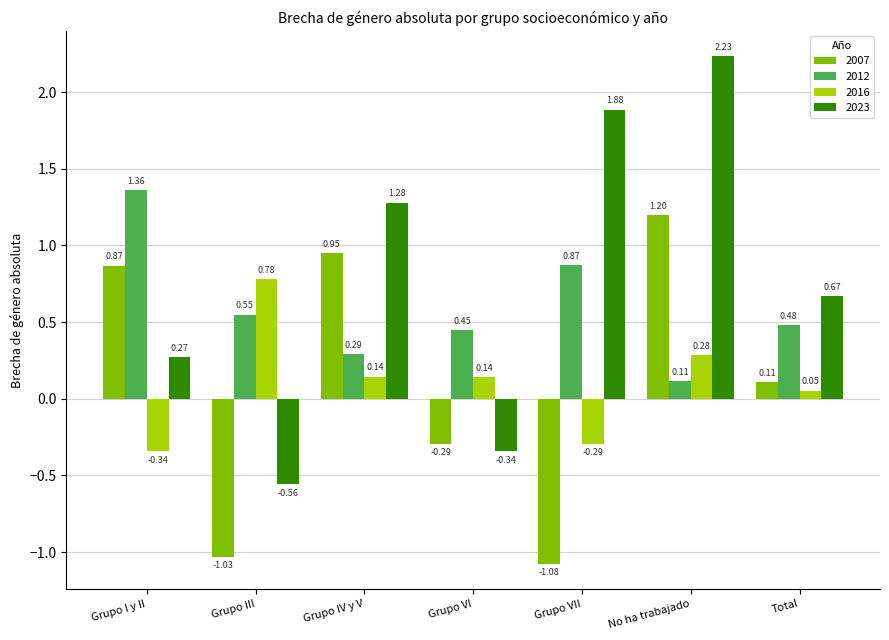

List the labels in order of 2012 value, largest first.

Grupo I y II, Grupo VII, Grupo III, Total, Grupo VI, Grupo IV y V, No ha trabajado